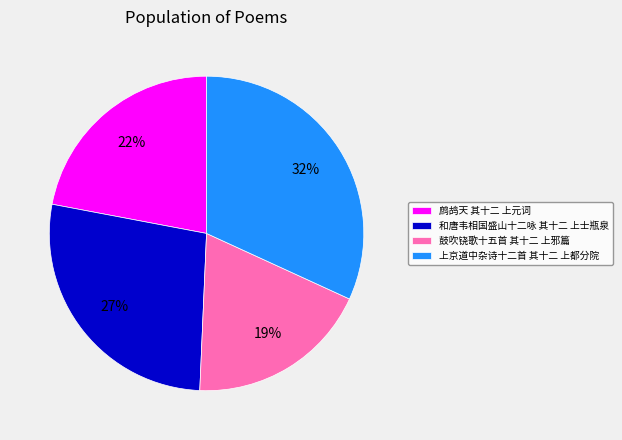

Which has a higher value, 鹧鸪天 其十二 上元词 or 鼓吹铙歌十五首 其十二 上邪篇?

鹧鸪天 其十二 上元词